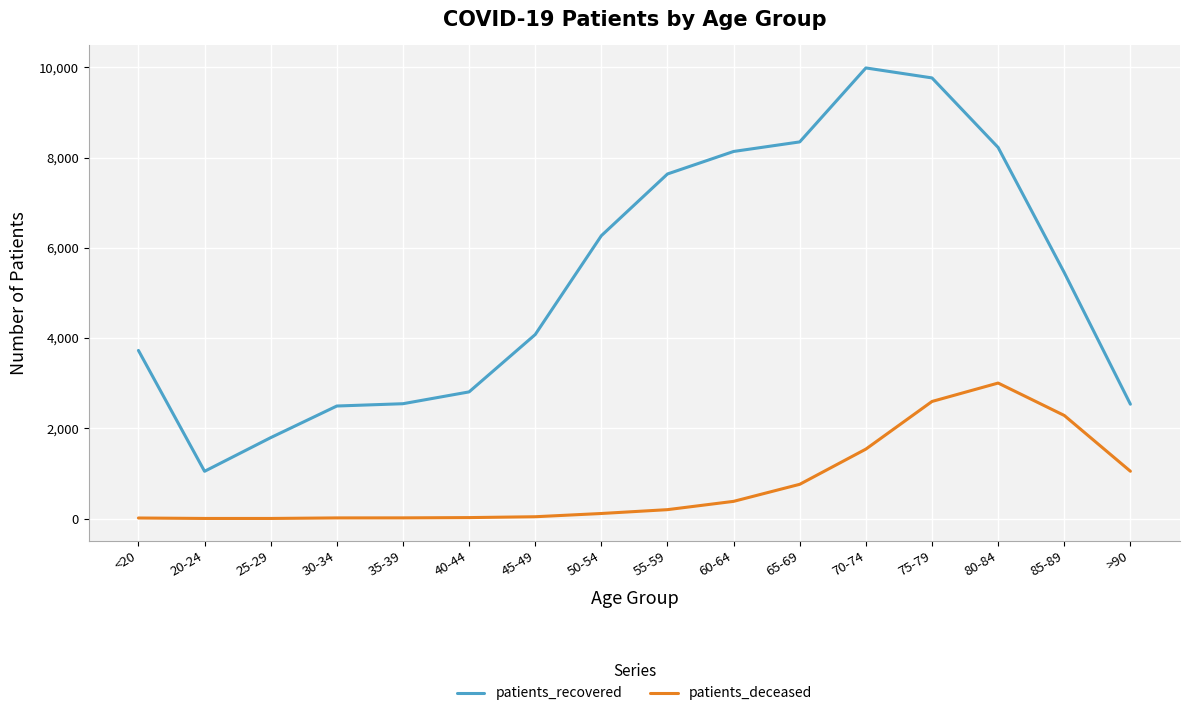

Where does the patients_recovered series first go above 5452?

50-54